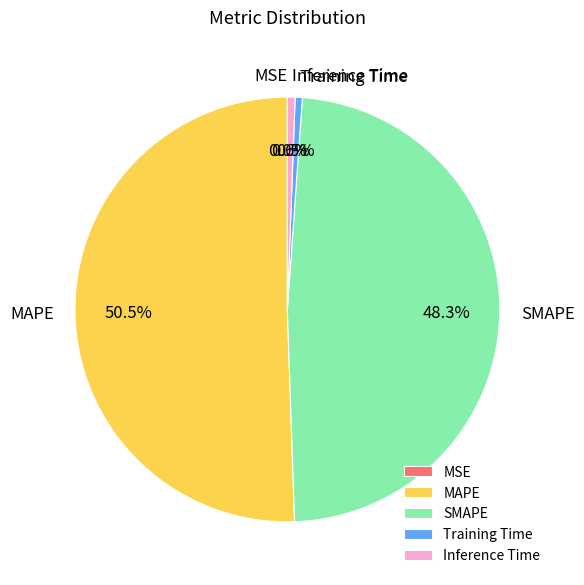

Do SMAPE and Inference Time together represent more than half of the pie?

No